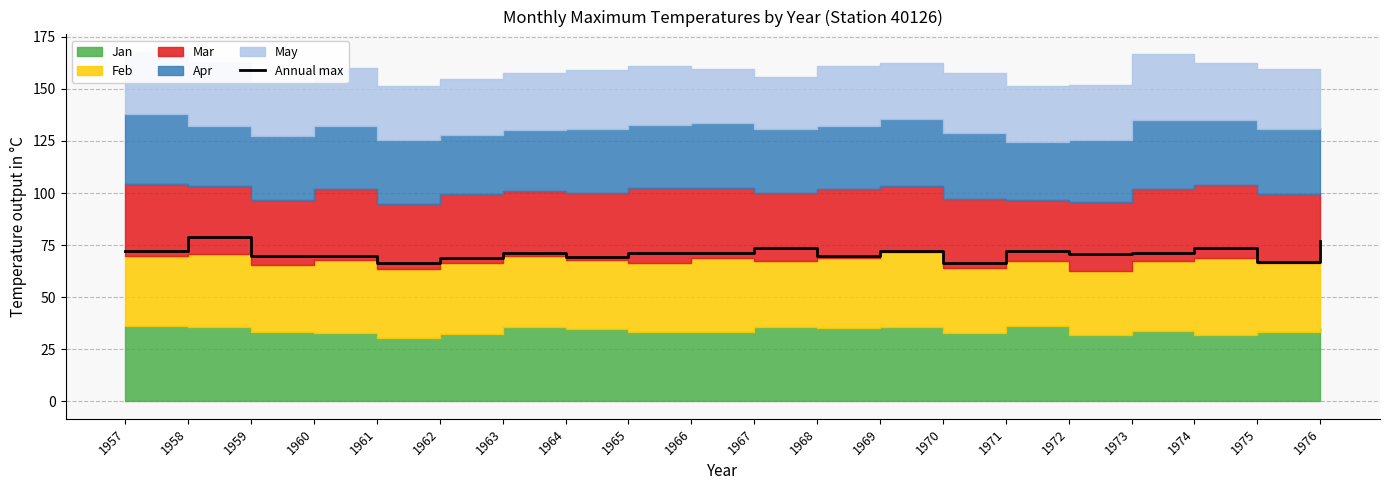

Between 1973 and 1975, which is larger?

1973